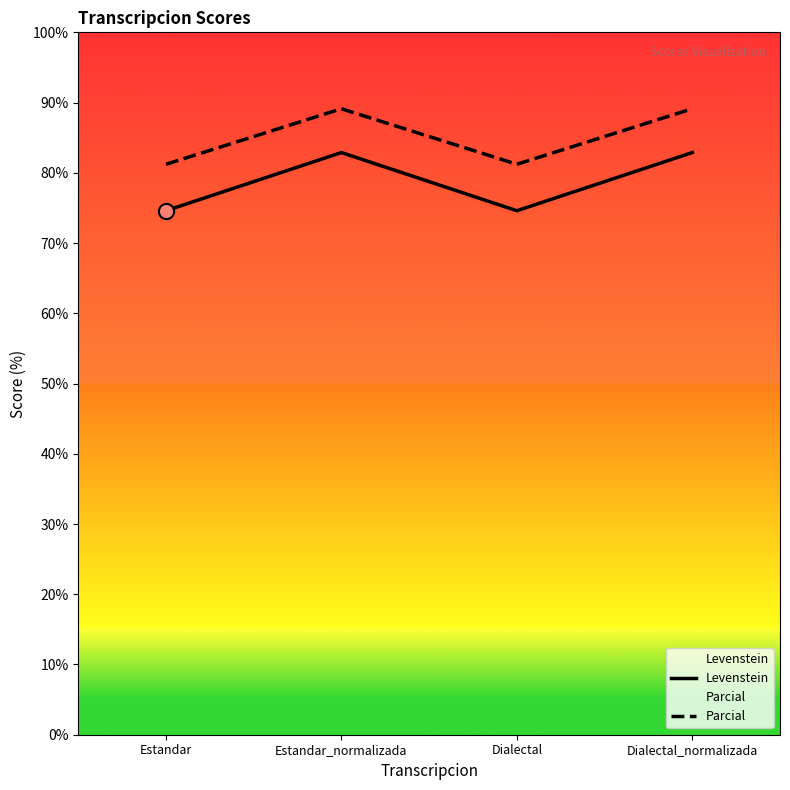

What are all the series names shown in the legend?

Levenstein, Parcial